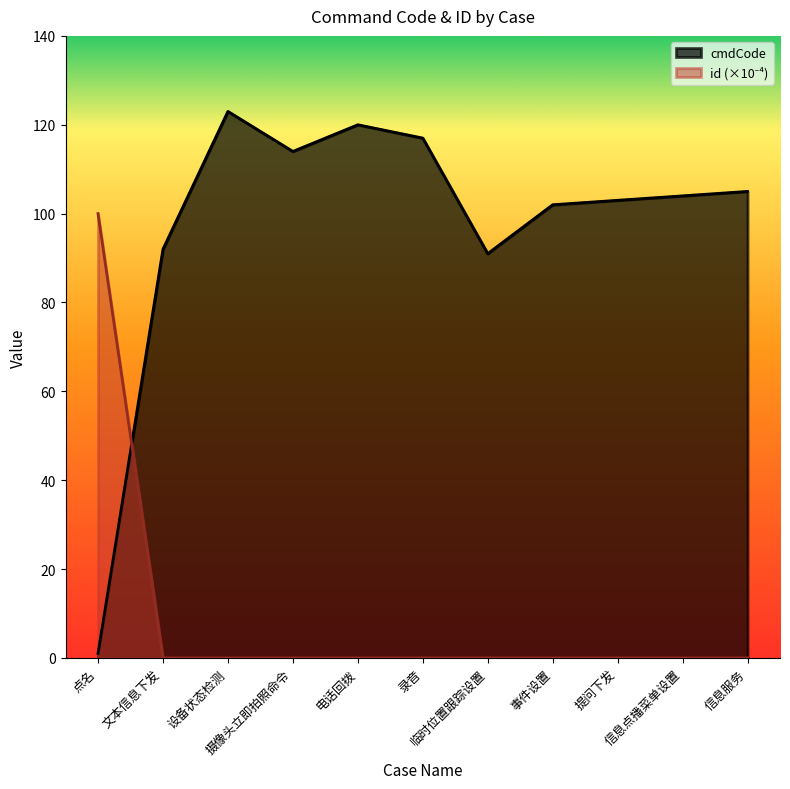

True or false: id and cmdCode intersect in this chart.

True